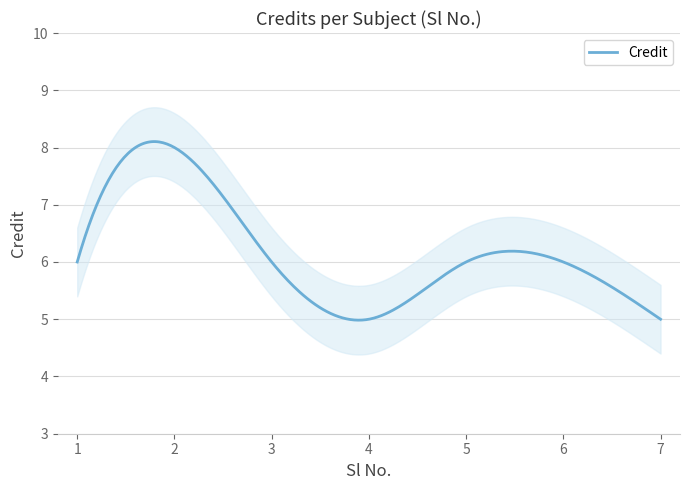

Which category has the highest value across all series?

2